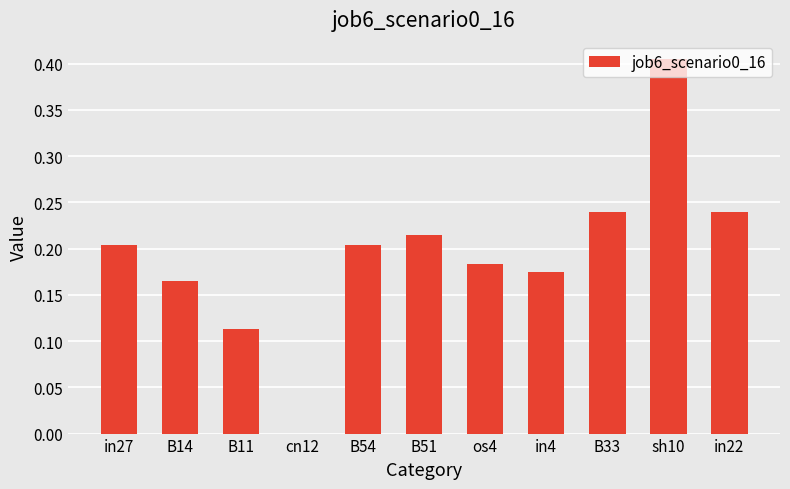

Is it true that the value at in27 is 0.1?

False